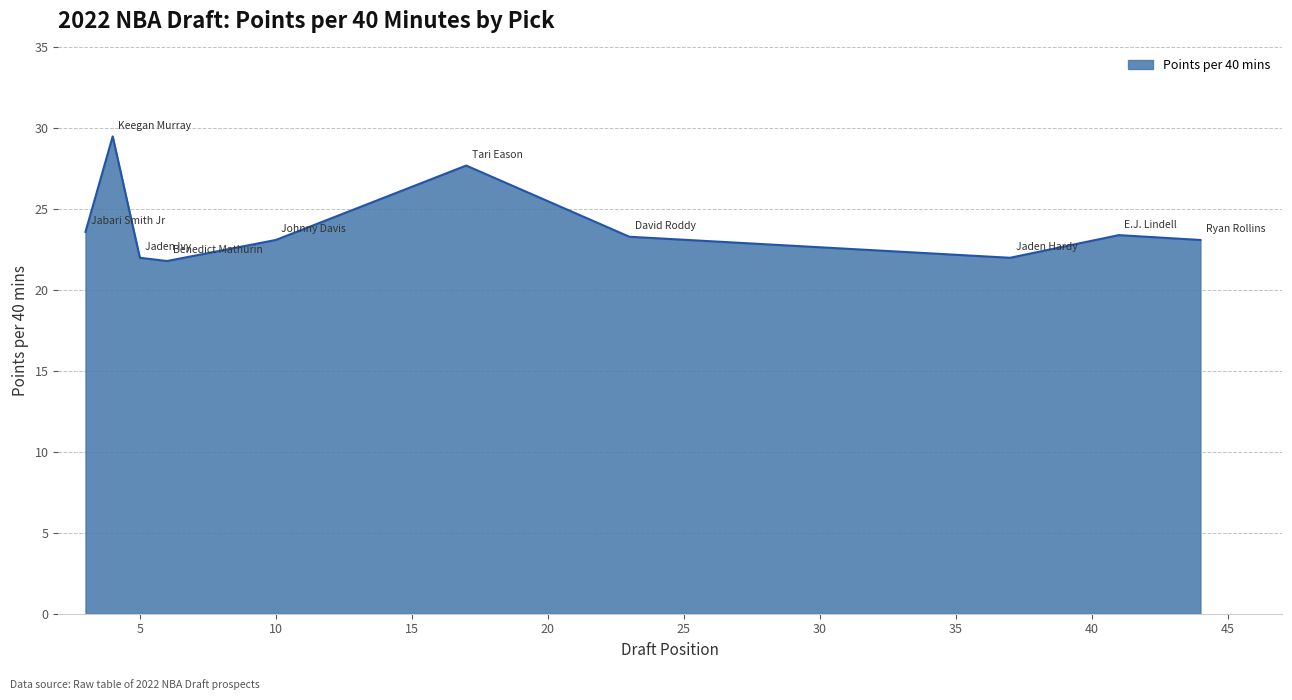

What is the minimum value shown in the chart?

21.8